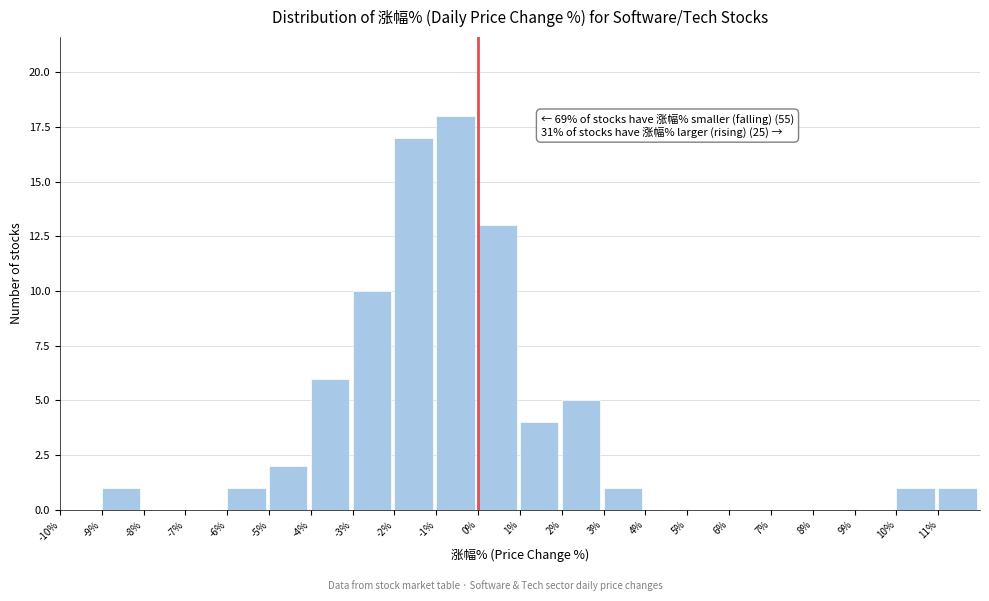

Over which range of the x-axis is the bar tallest?

-1 to 0